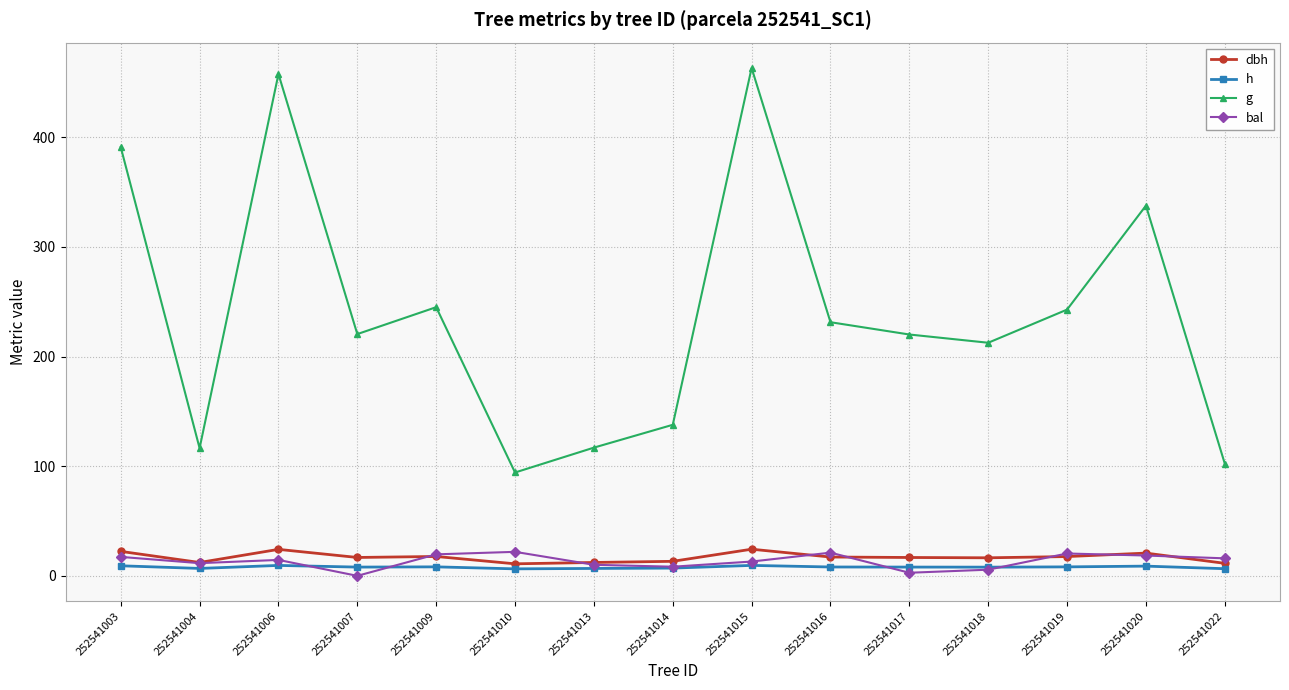

True or false: g and dbh intersect in this chart.

False